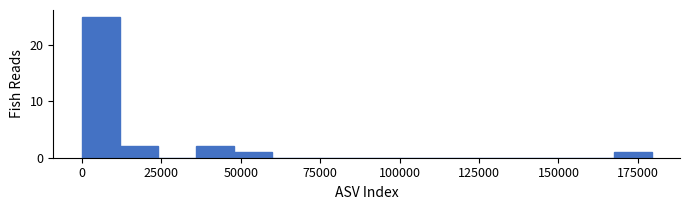

Around what value on the x-axis is the tallest bar? Give the approximate position of its centre, as read against the axis.

5000